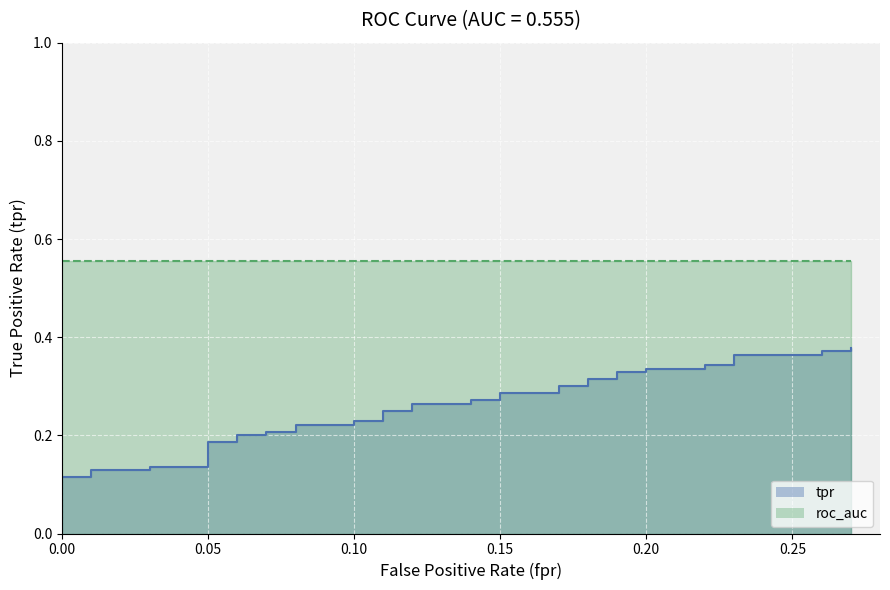

The value at 0.05 is 0.1. True or false?

True